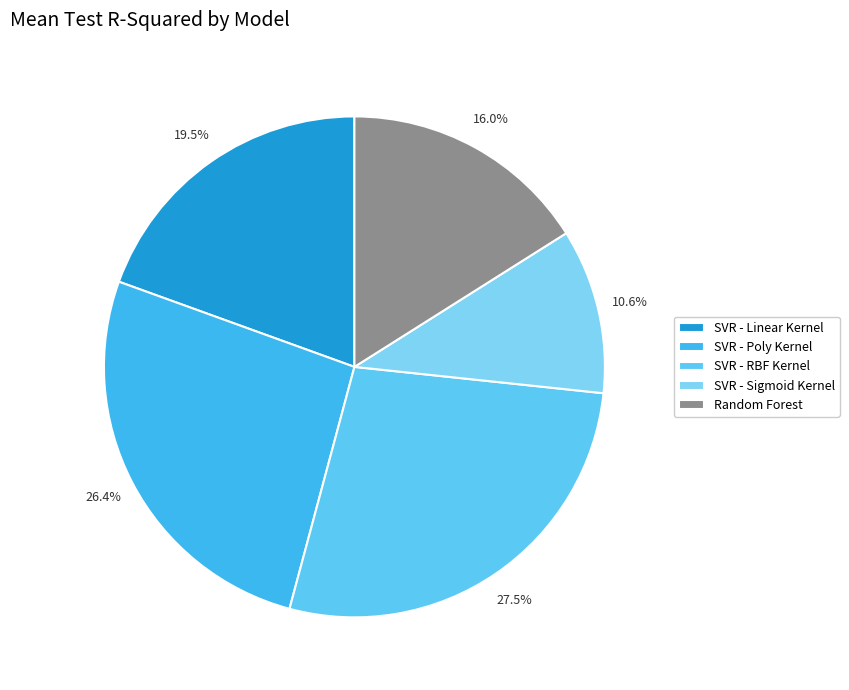

Between Random Forest and SVR - RBF Kernel, which is larger?

SVR - RBF Kernel